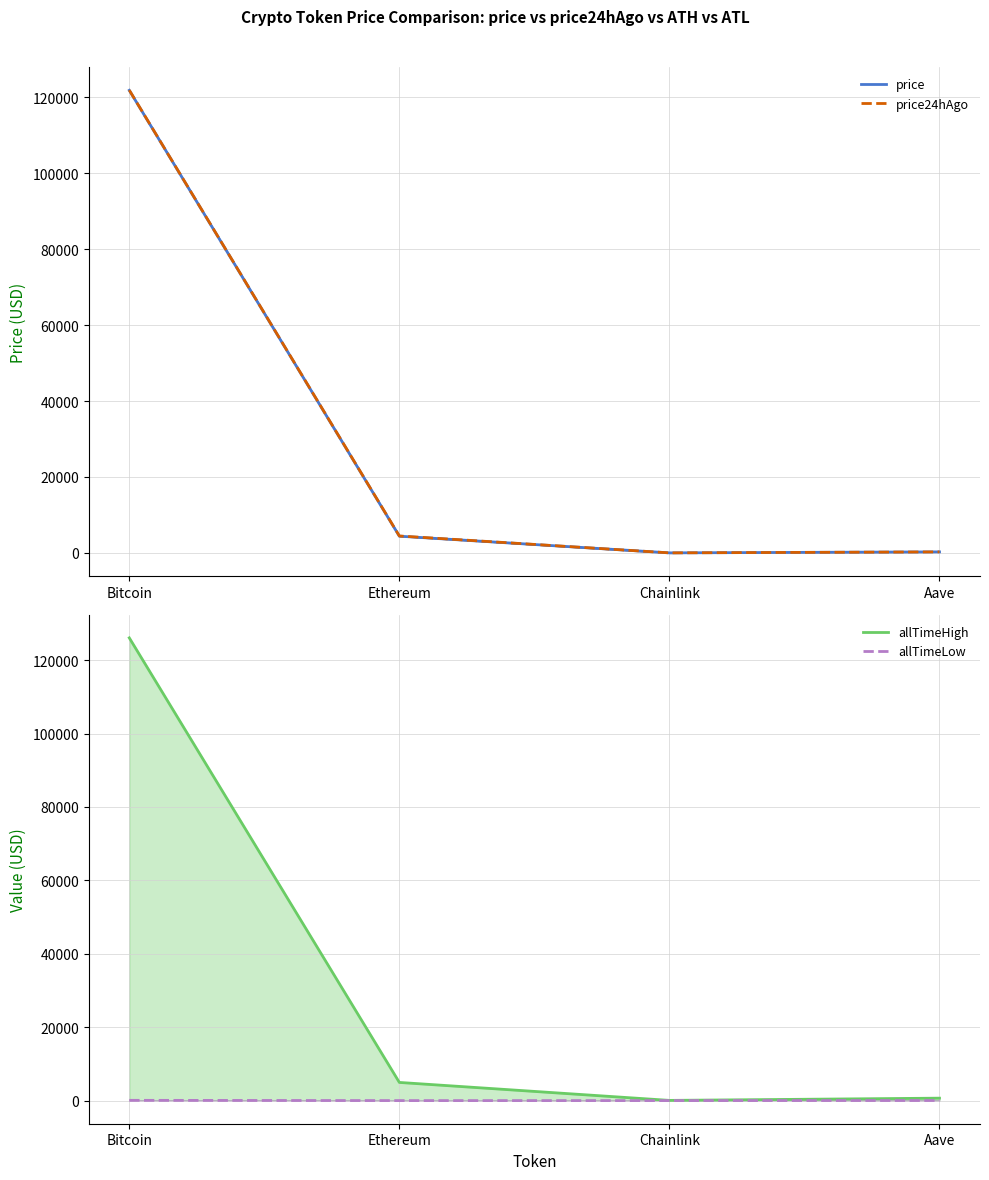

What is the label of the 4th point from the left?

Aave